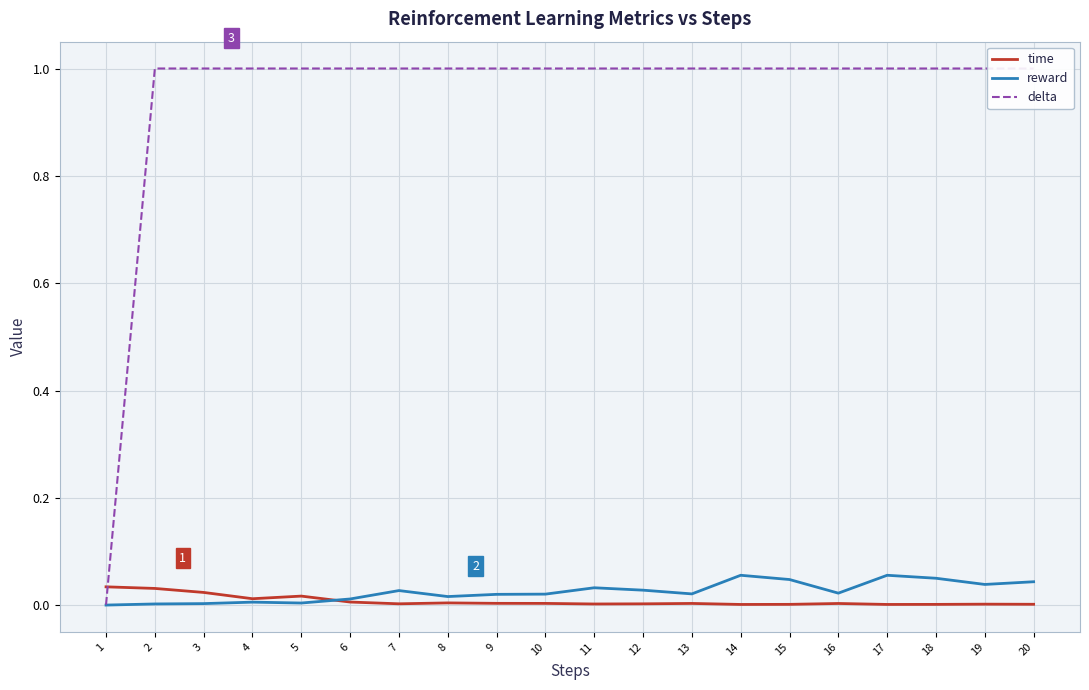

What are all the series names shown in the legend?

time, reward, delta